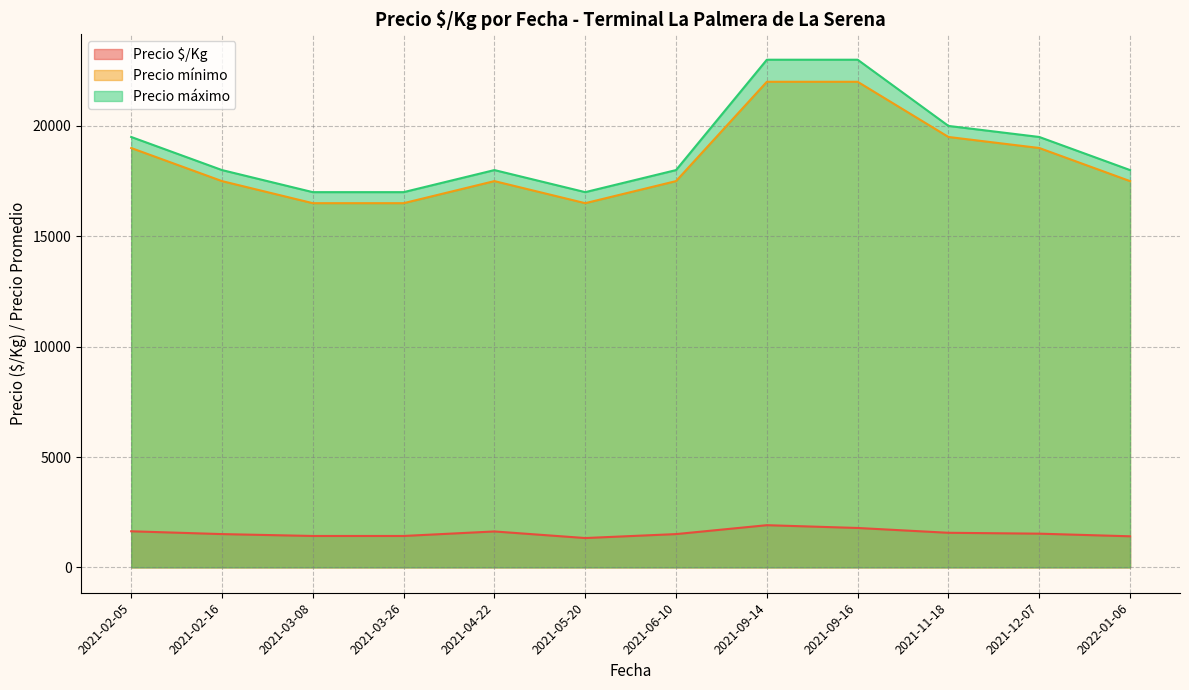

What is the difference between the Precio máximo values at 2021-03-26 and 2022-01-06?

1000.0